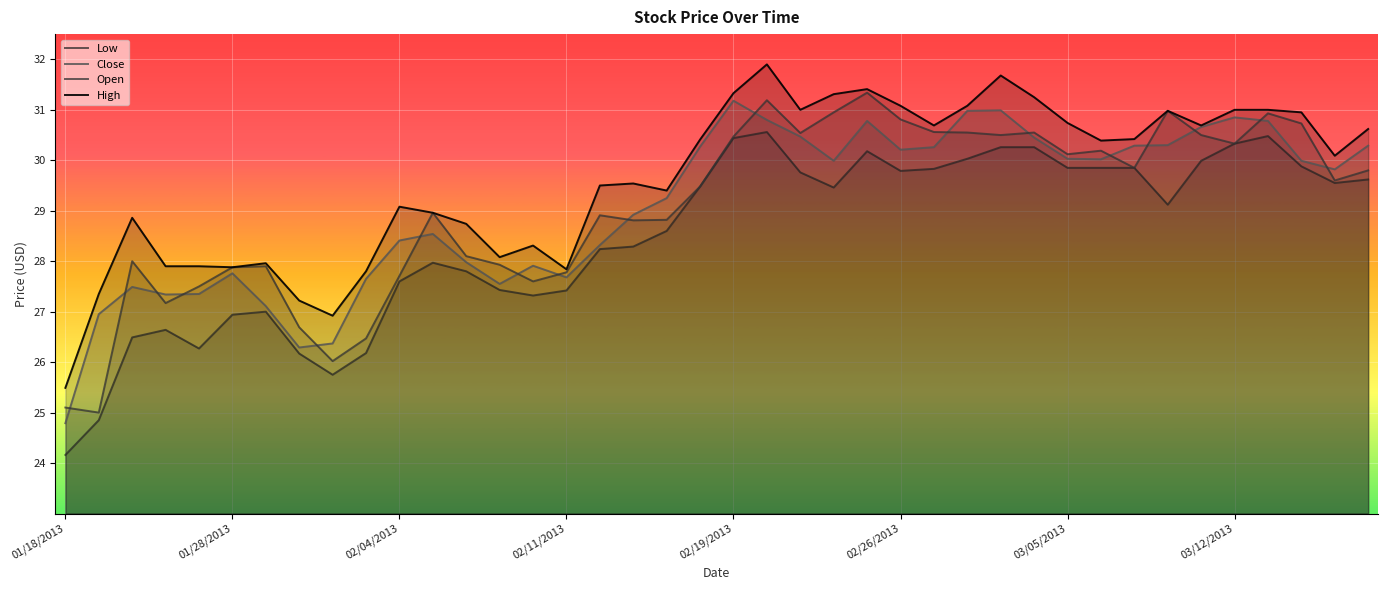

At 01/18/2013, list the series in order from smallest to largest.

Low, Close, Open, High